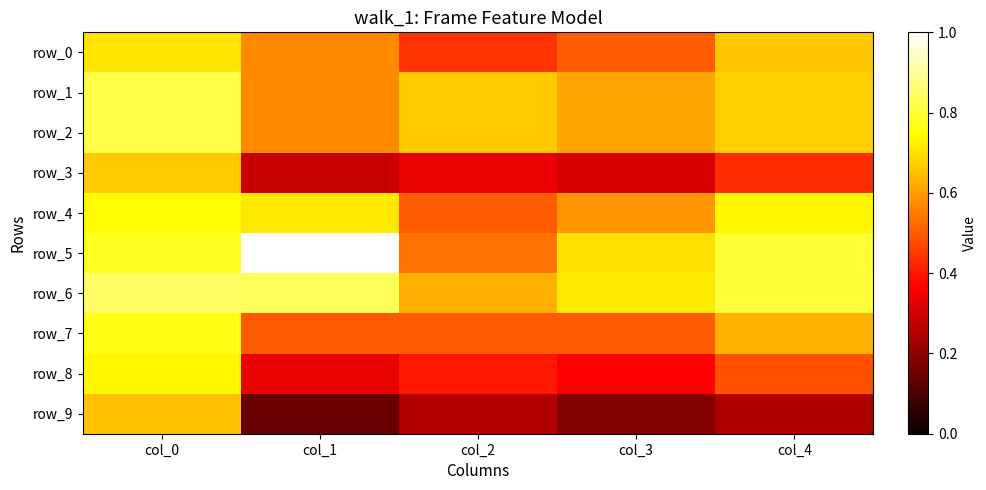

Reading left to right, what are all the values shown in this chart?

row_0: col_0=0.7	col_1=0.6	col_2=0.4	col_3=0.5	col_4=0.7
row_1: col_0=0.8	col_1=0.6	col_2=0.7	col_3=0.6	col_4=0.7
row_2: col_0=0.8	col_1=0.6	col_2=0.7	col_3=0.6	col_4=0.7
row_3: col_0=0.7	col_1=0.3	col_2=0.3	col_3=0.3	col_4=0.4
row_4: col_0=0.7	col_1=0.7	col_2=0.5	col_3=0.6	col_4=0.7
row_5: col_0=0.8	col_1=1.0	col_2=0.5	col_3=0.7	col_4=0.8
row_6: col_0=0.8	col_1=0.8	col_2=0.6	col_3=0.7	col_4=0.8
row_7: col_0=0.8	col_1=0.5	col_2=0.5	col_3=0.5	col_4=0.6
row_8: col_0=0.7	col_1=0.3	col_2=0.4	col_3=0.4	col_4=0.5
row_9: col_0=0.7	col_1=0.1	col_2=0.2	col_3=0.2	col_4=0.2